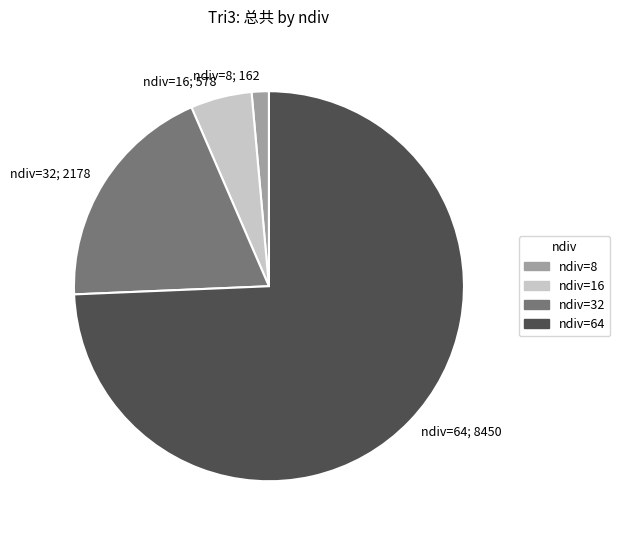

Rank the categories by value from lowest to highest.

ndiv=8, ndiv=16, ndiv=32, ndiv=64